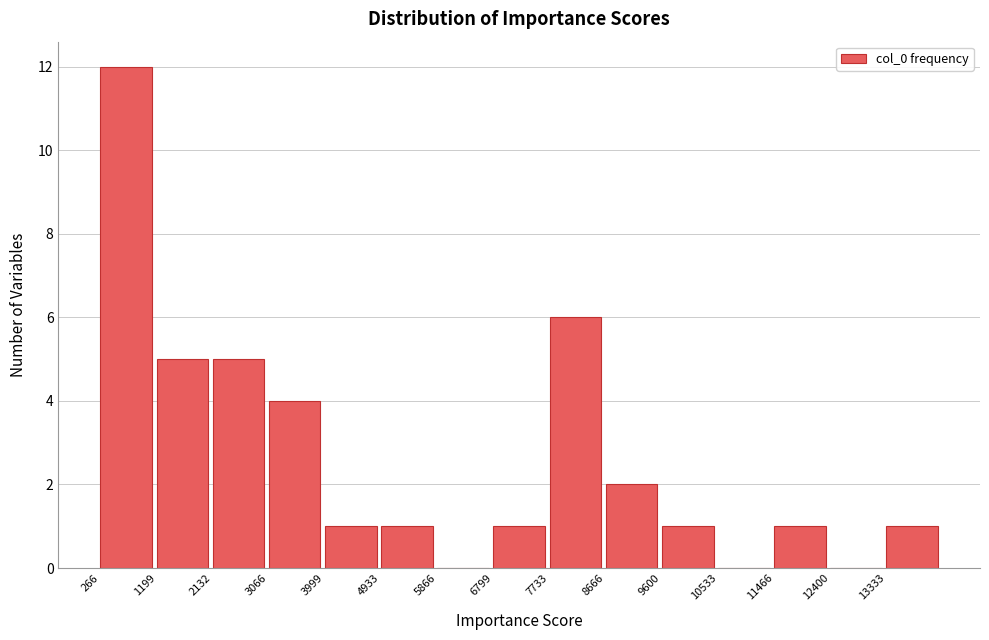

Reading left to right, list every bar in this chart as the range it spans on the x-axis followed by its height. Neither the bar edges nor the heights are printed on the chart, so give them approximately, as read against the axes.

300 to 1200: 12
1200 to 2100: 5
2100 to 3100: 5
3100 to 4000: 4
4000 to 4900: 1
4900 to 5900: 1
5900 to 6800: 0
6800 to 7700: 1
7700 to 8700: 6
8700 to 9600: 2
9600 to 10500: 1
10500 to 11500: 0
11500 to 12400: 1
12400 to 13300: 0
13300 to 14300: 1